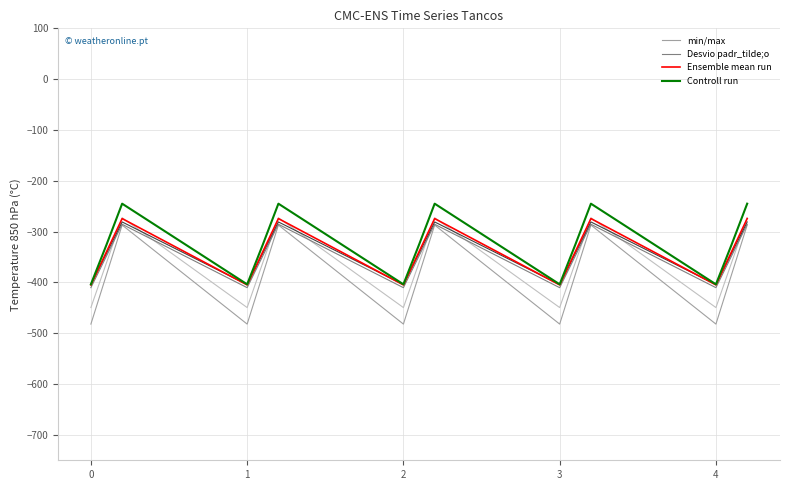

What is the lowest value of the Controll run series?

-403.8